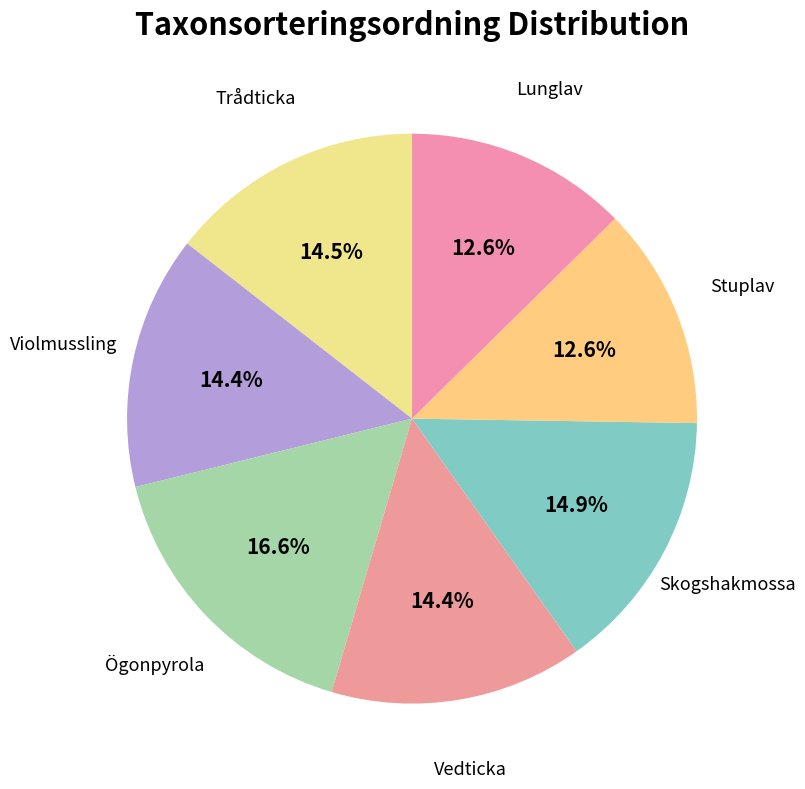

How many slices are in this pie chart?

7